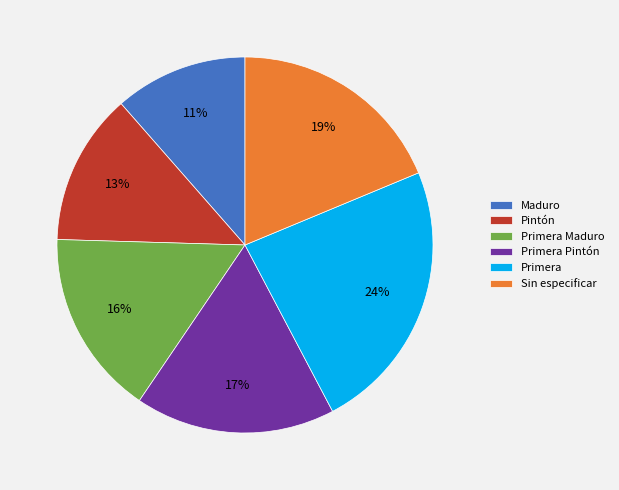

Do Sin especificar and Primera together represent more than half of the pie?

No